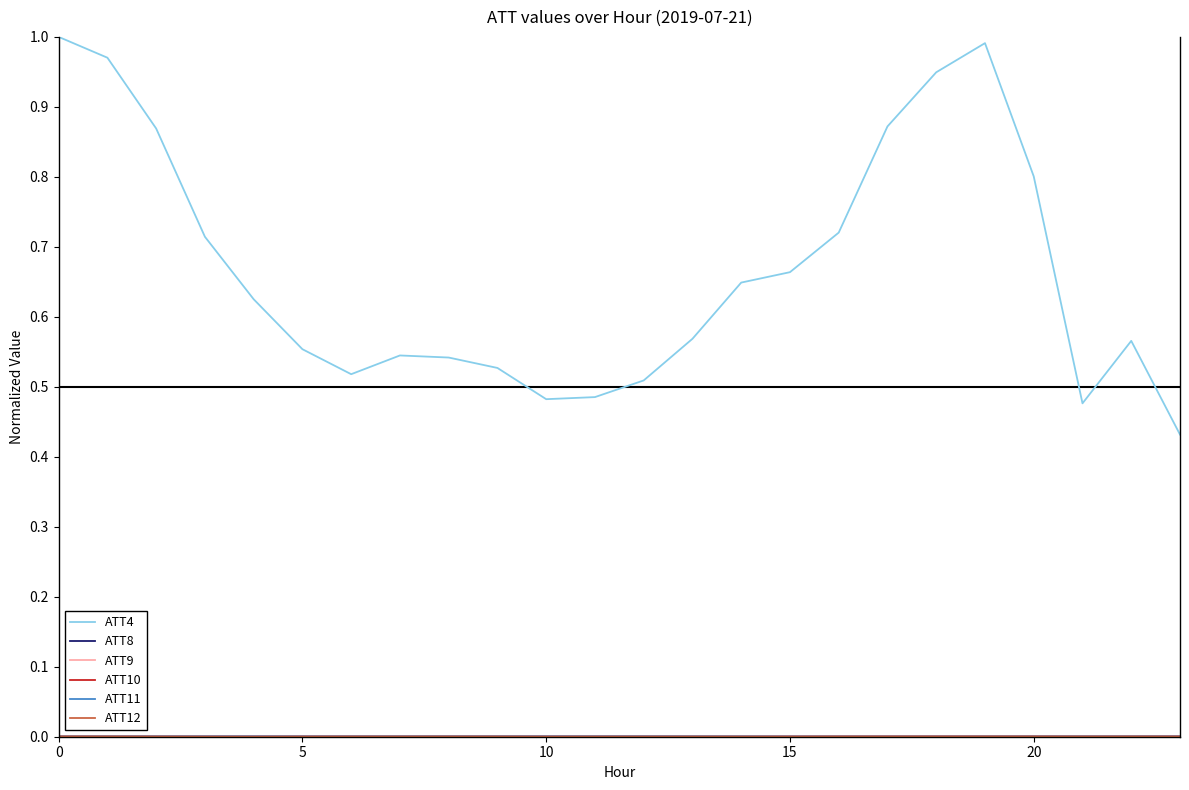

Which series has the largest range (max minus min)?

ATT4